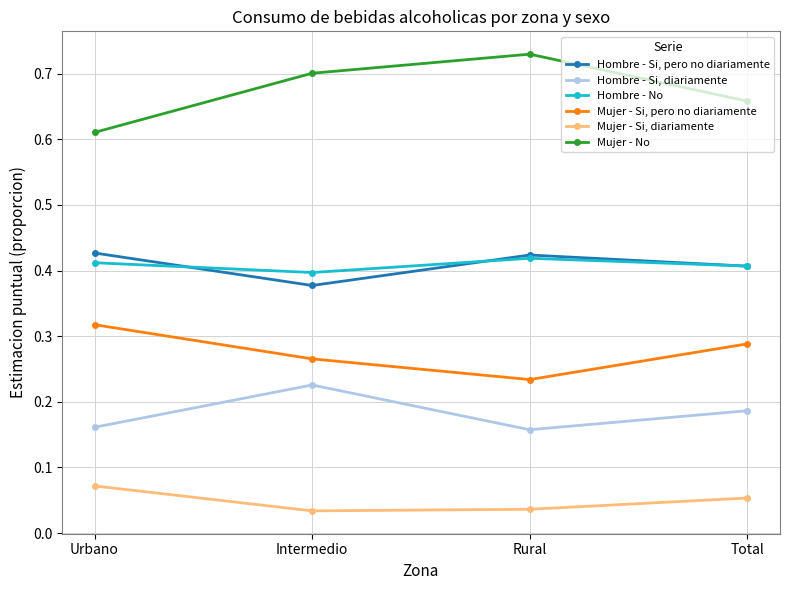

How many series are shown in this chart?

6